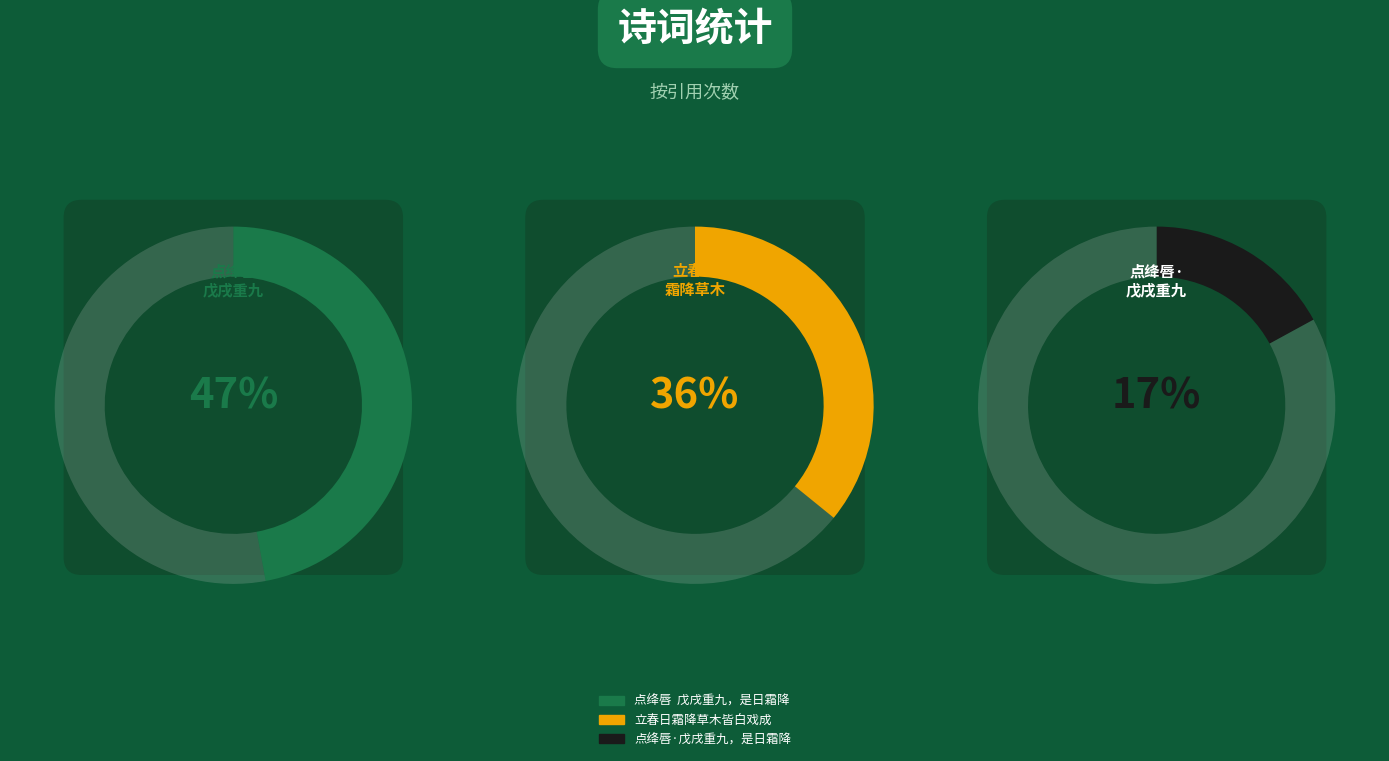

What percentage do 点绛唇·戊戌重九，是日霜降 and 点绛唇  戊戌重九，是日霜降 together represent?

64.1%